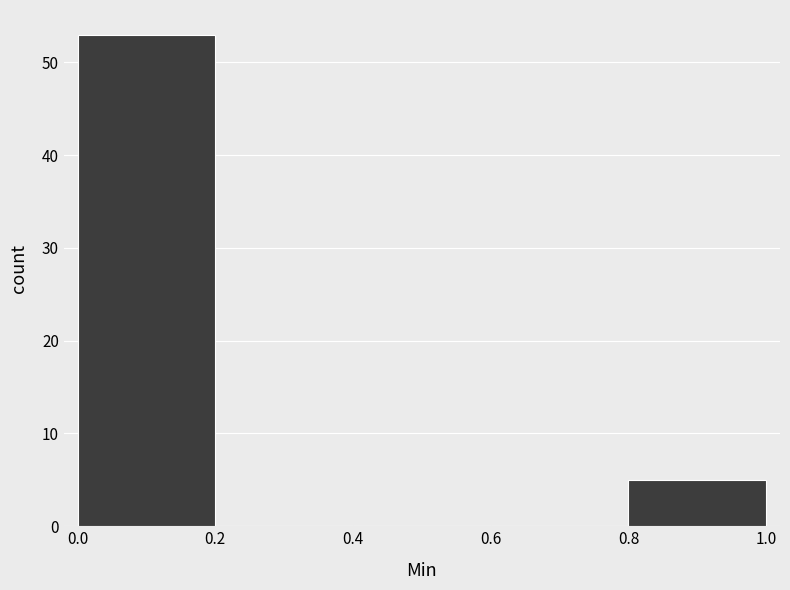

Reading left to right, list every bar in this chart as the range it spans on the x-axis followed by its height. The values are not printed on the chart, so give them approximately, as read against the axis.

0.0 to 0.2: 53
0.2 to 0.4: 0
0.4 to 0.6: 0
0.6 to 0.8: 0
0.8 to 1.0: 5